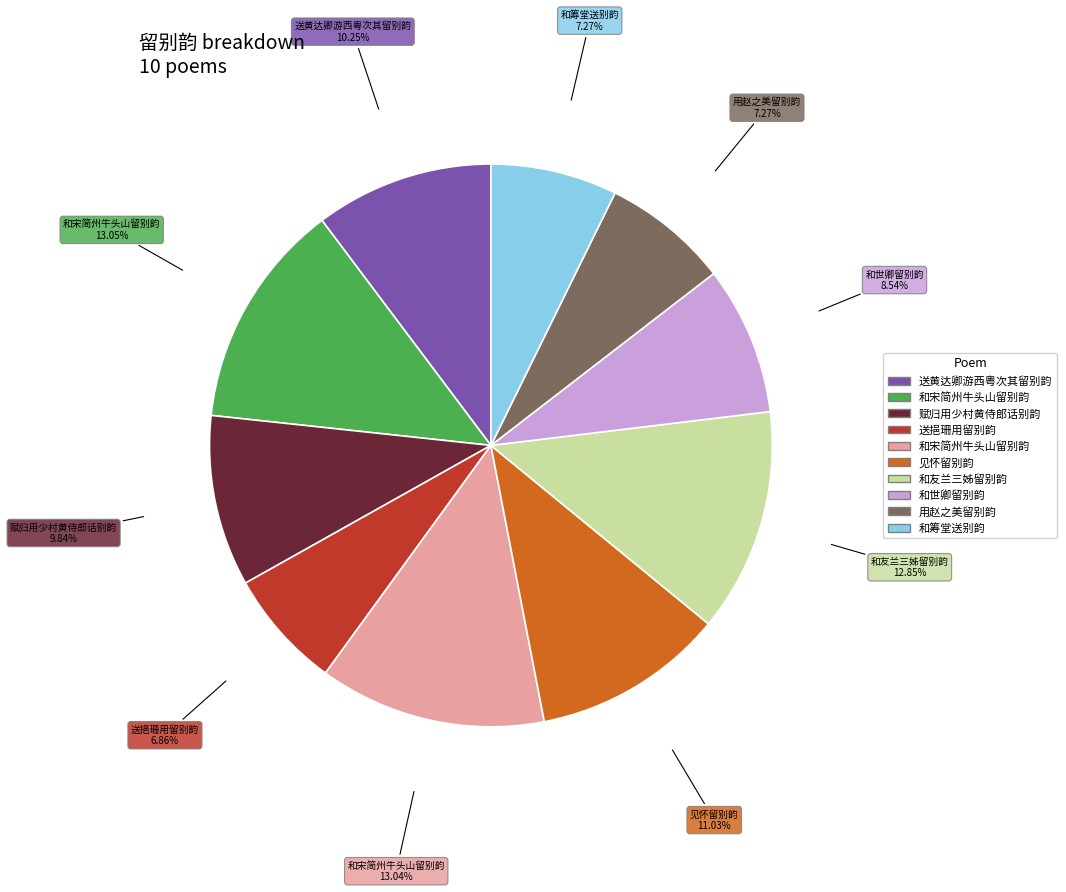

Is there a majority slice in this chart?

No